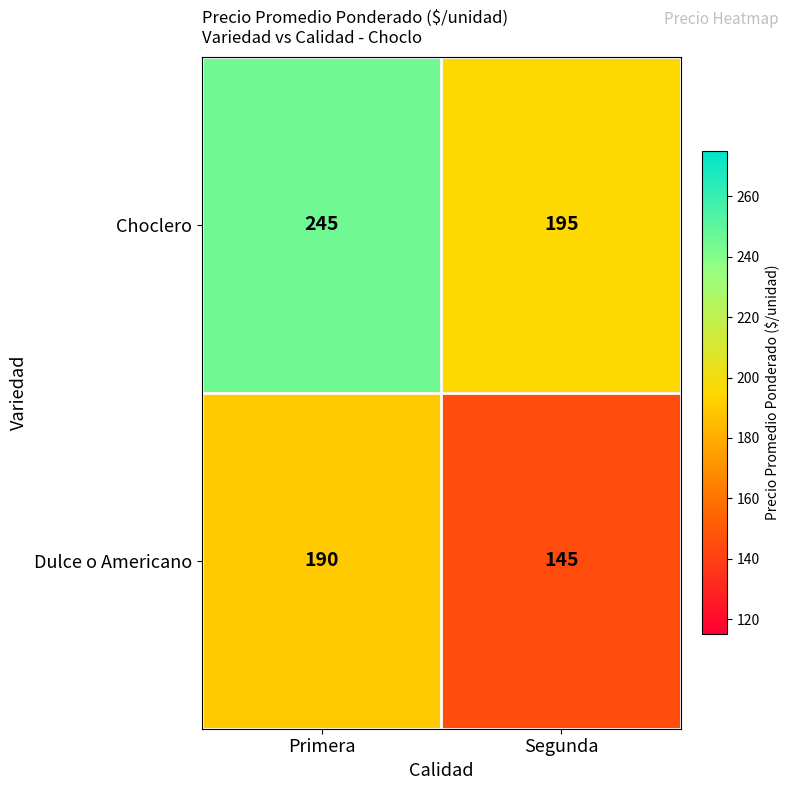

How many distinct data groups are displayed?

2